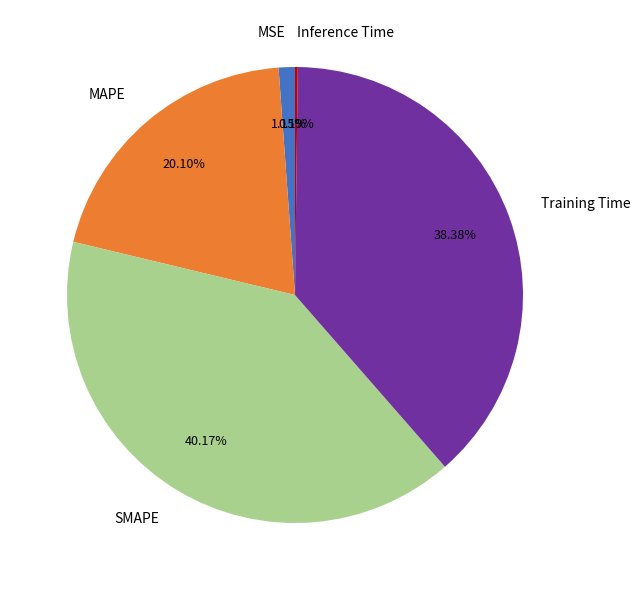

Which has a higher value, SMAPE or MSE?

SMAPE